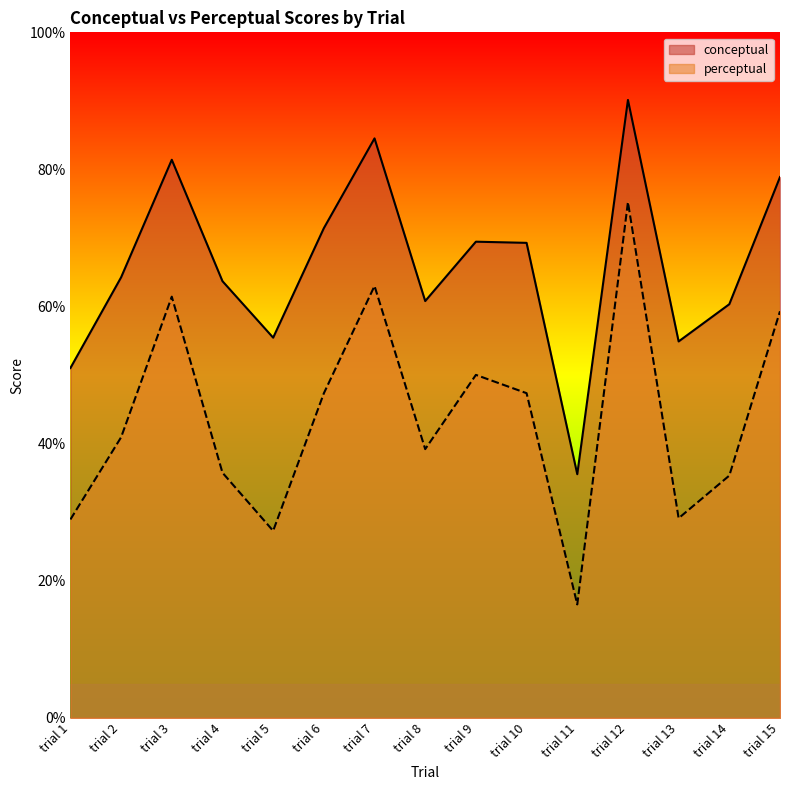

List the series in order of their overall mean, lowest first.

perceptual, conceptual